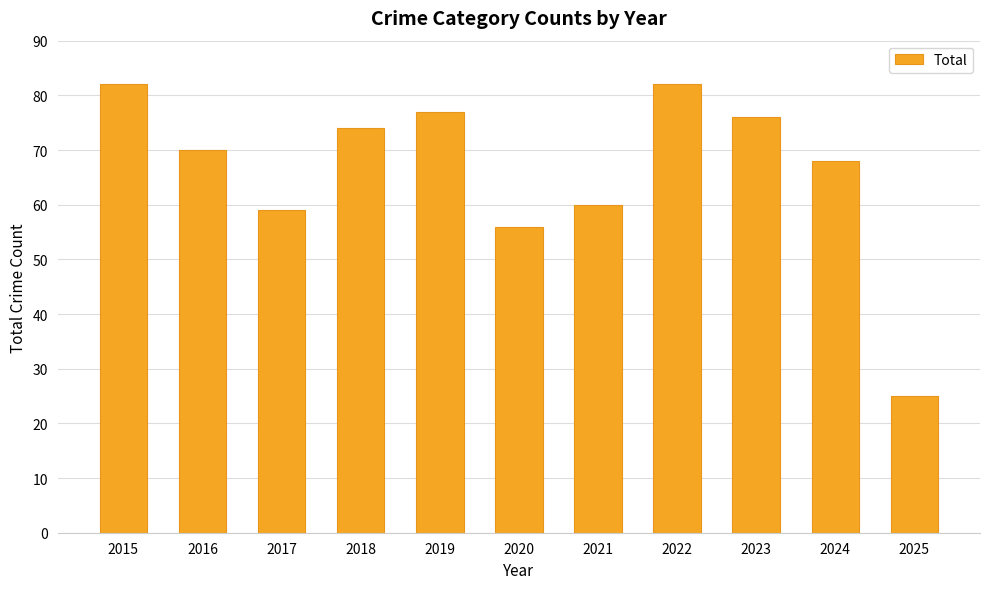

How many data points are less than 70?

5